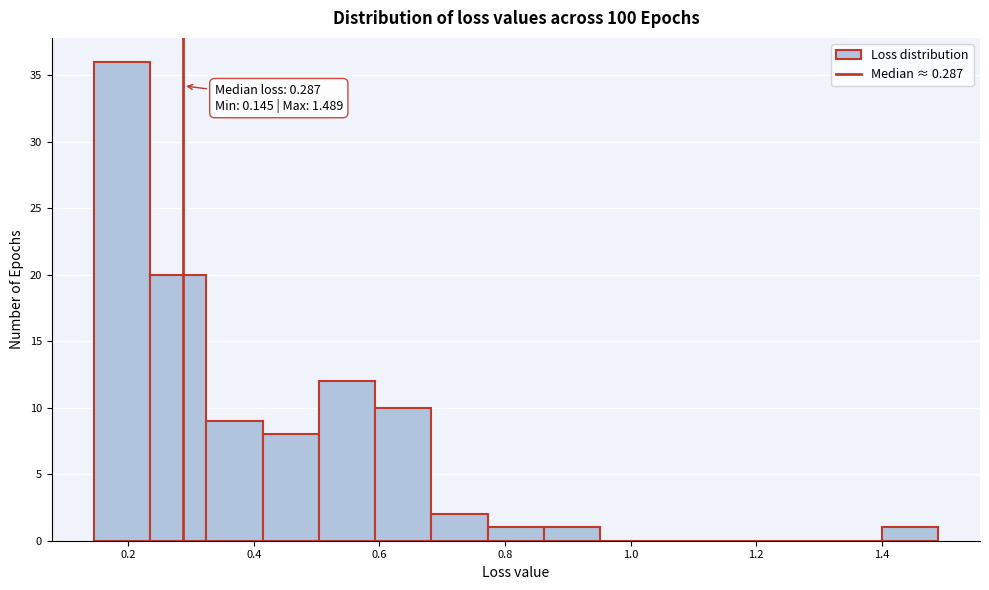

Which range on the x-axis has the tallest bar?

0.14 to 0.24